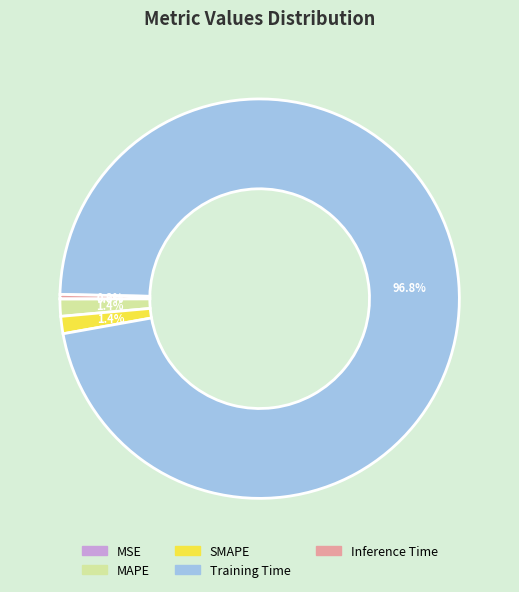

What is the largest slice in the pie chart?

Training Time